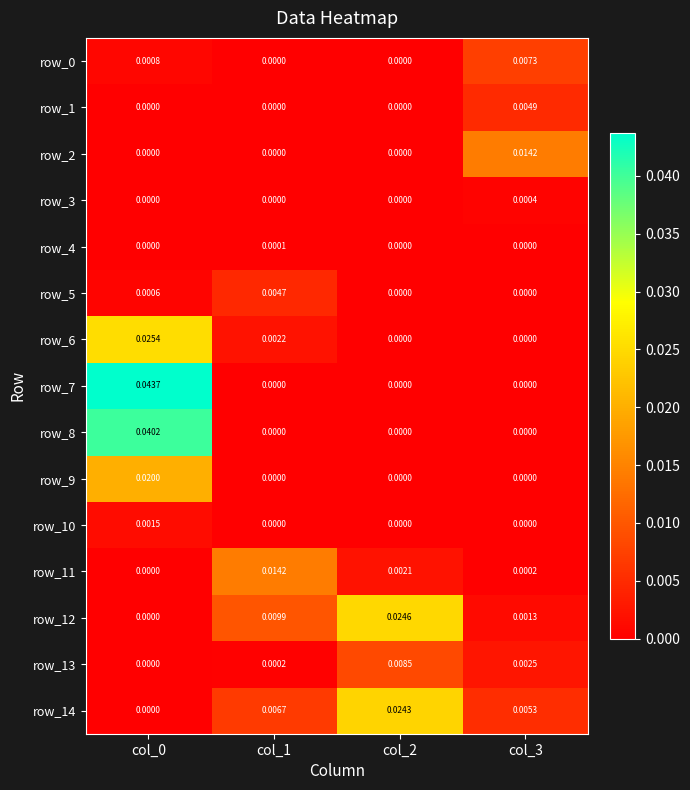

How many values in row_8 are above zero?

1